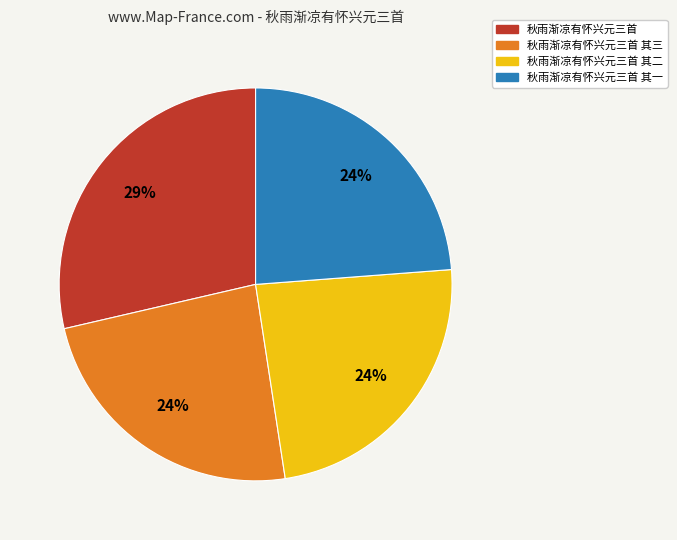

Combined, do 秋雨渐凉有怀兴元三首 其二 and 秋雨渐凉有怀兴元三首 account for over 50%?

Yes